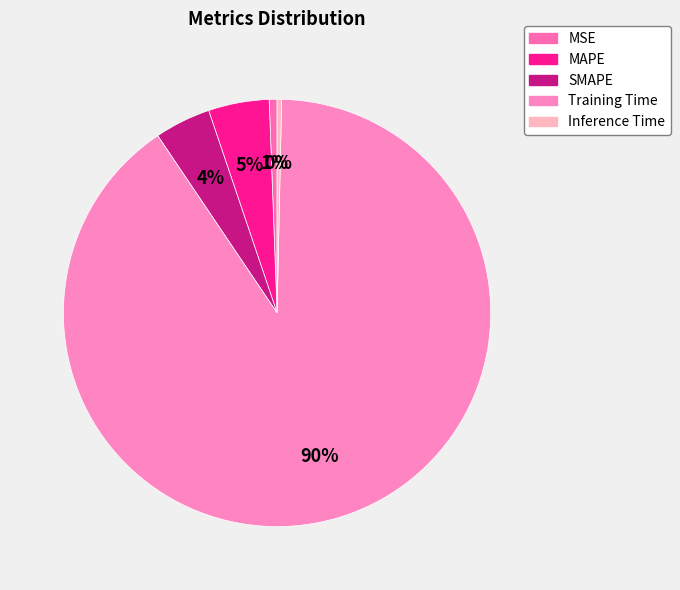

What is the largest slice in the pie chart?

Training Time